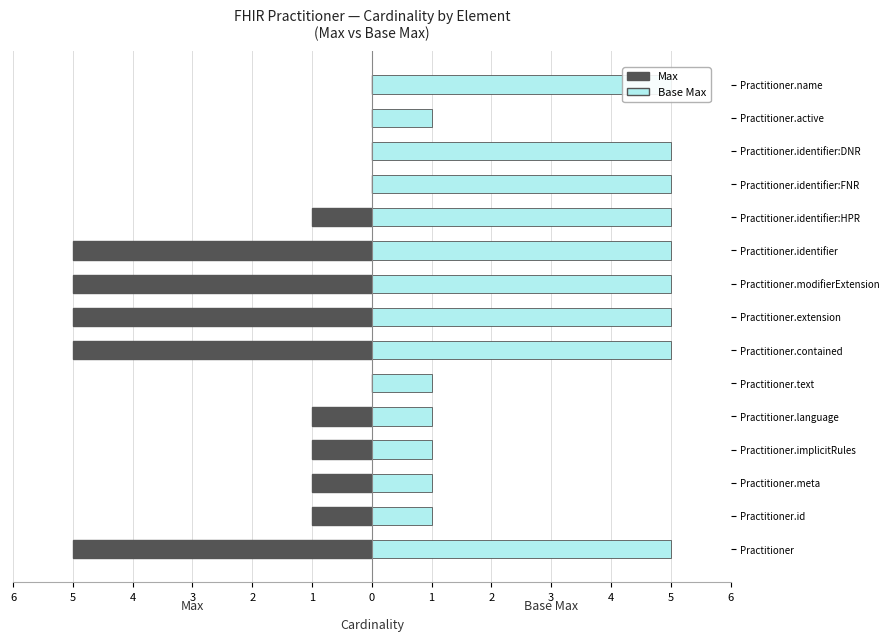

Count the Base Max values in the range 1 to 5.

15